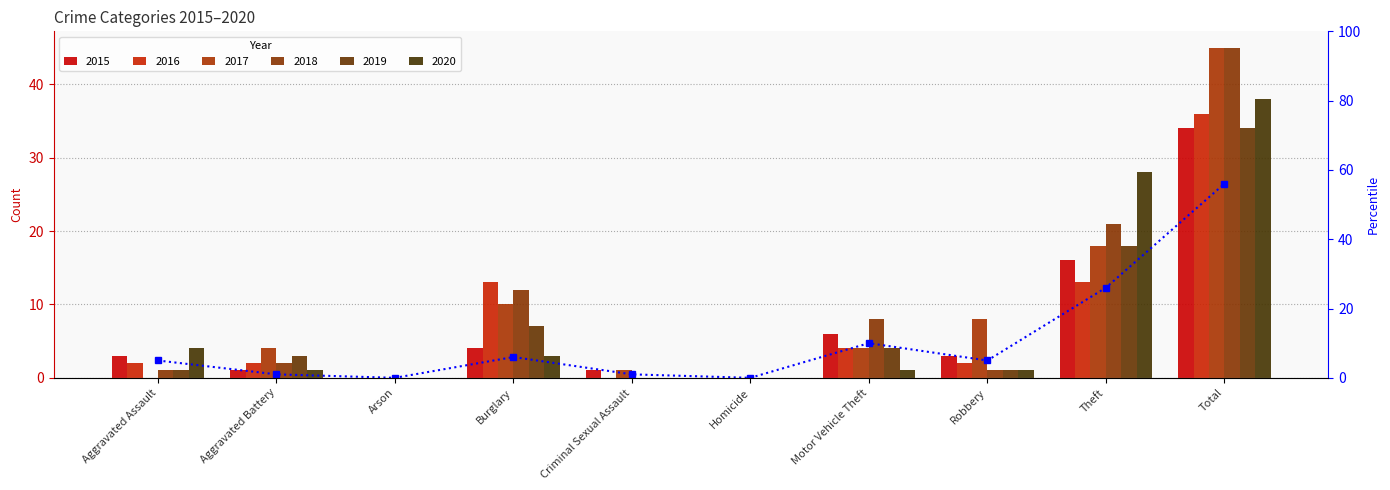

What is the change in value from Burglary to Robbery?

-1